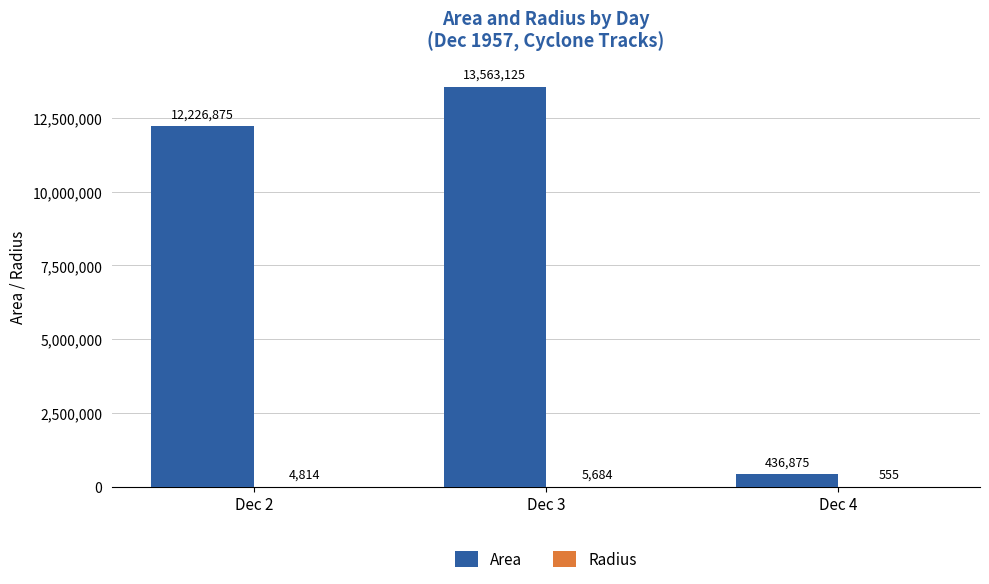

Does the chart contain stacked bars?

No